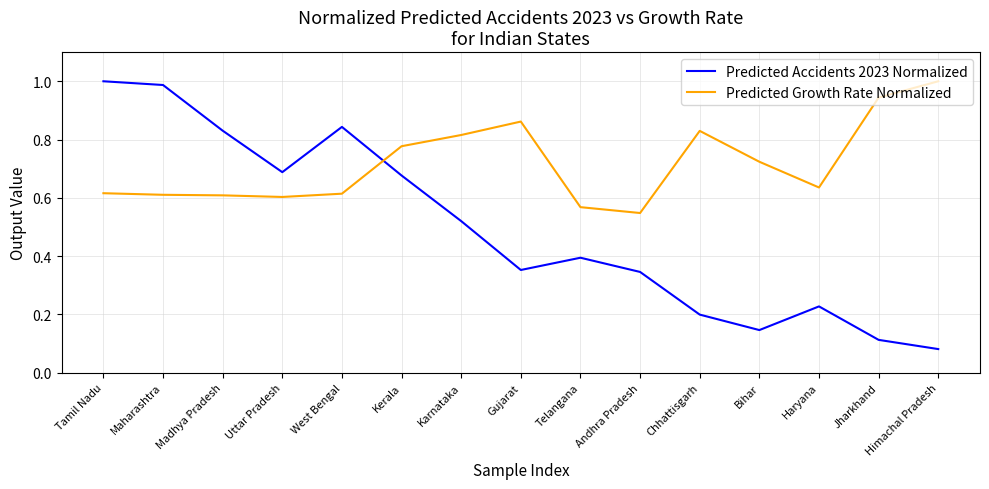

What position from the right is Karnataka?

9